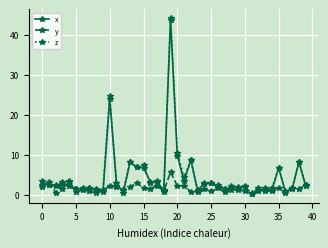

What is the value of the x point at the 12th from the left?

3.0